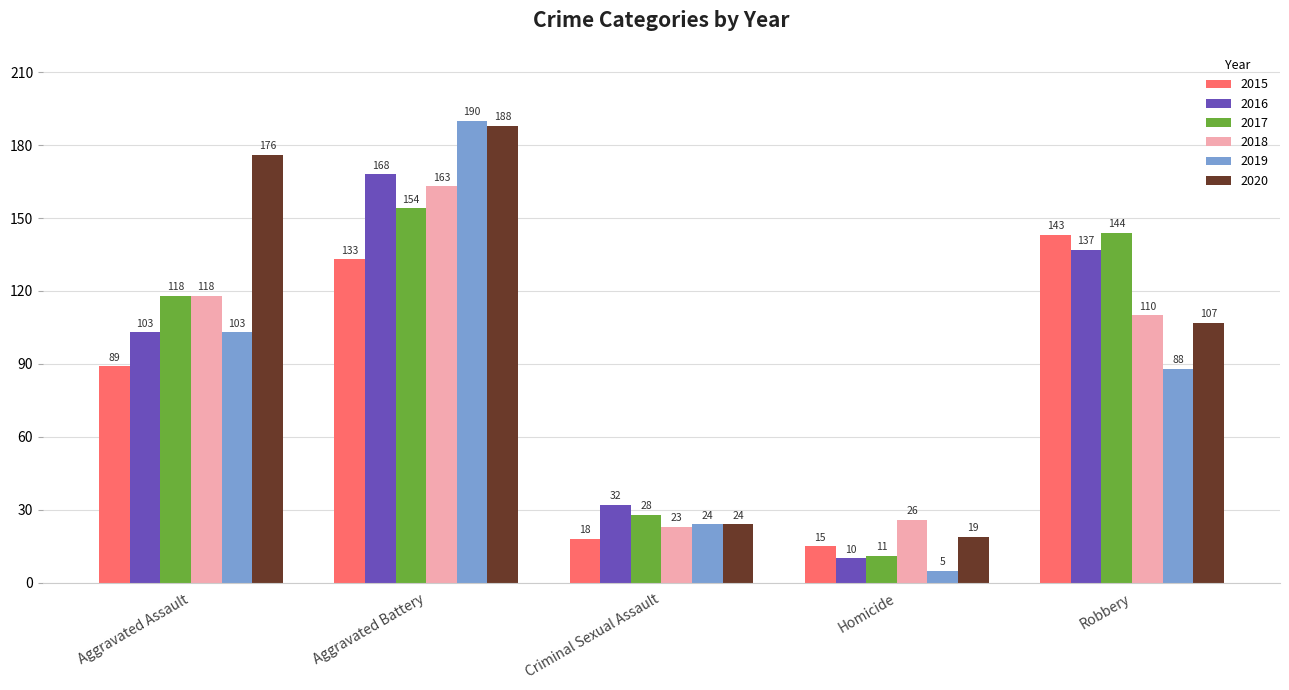

What is the total value across all series at Aggravated Assault?

707